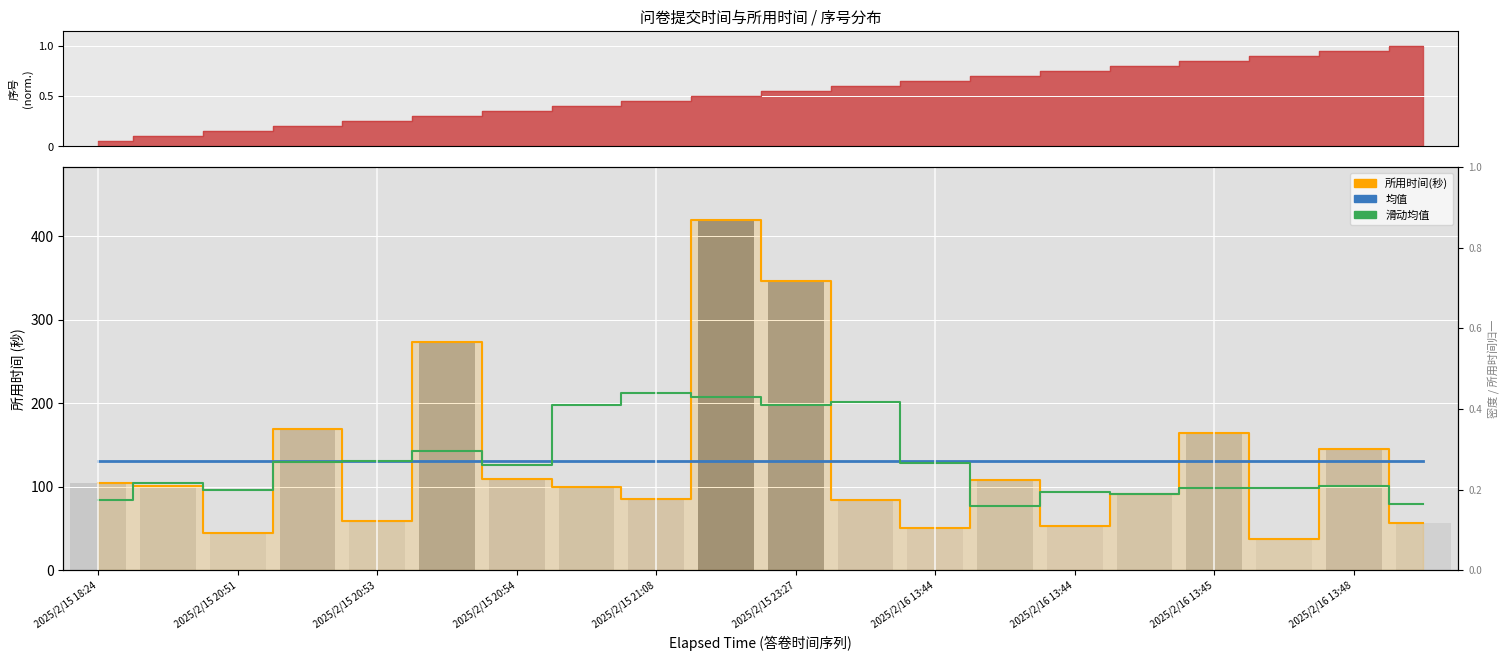

Is the value of 滑动均值 at 11 greater than the value of 均值 (所用时间) at 15?

Yes